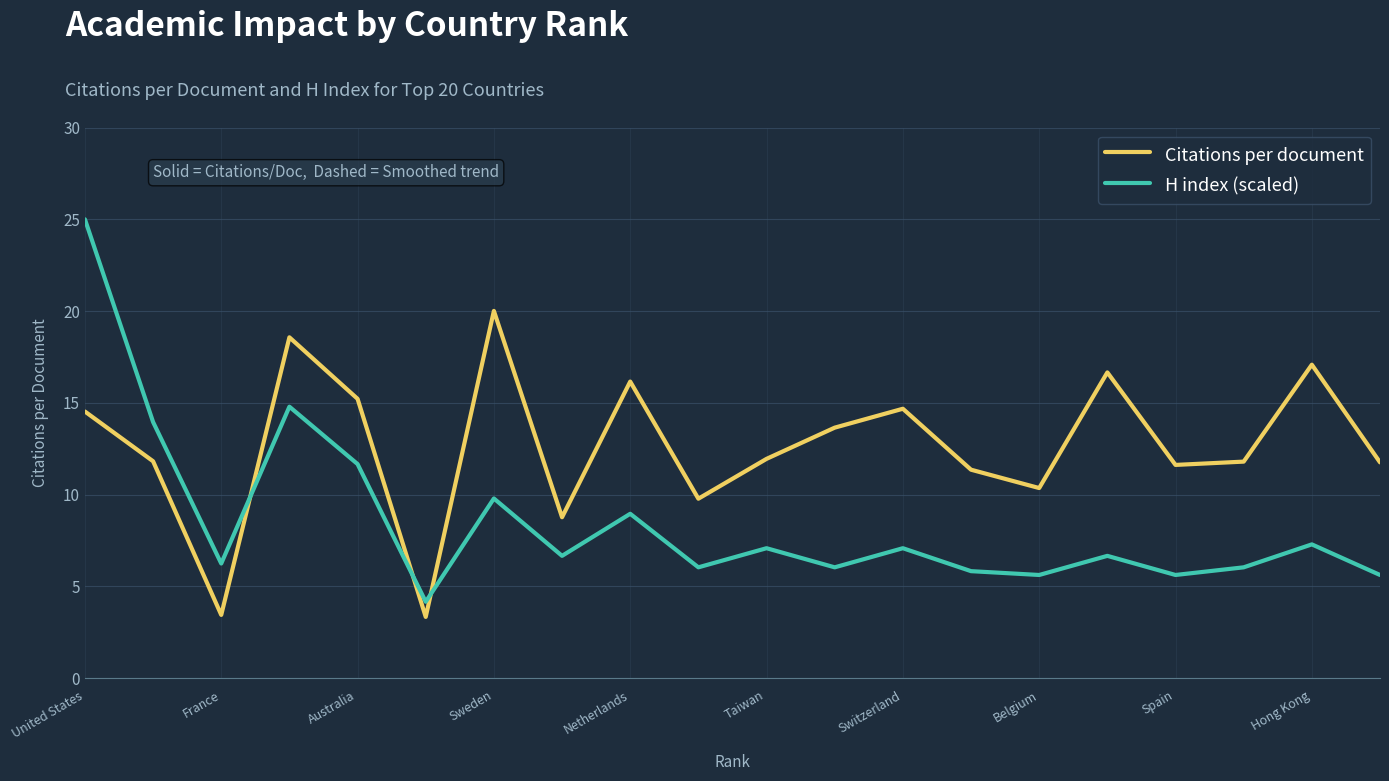

At how many categories does at least one series exceed 9?

17